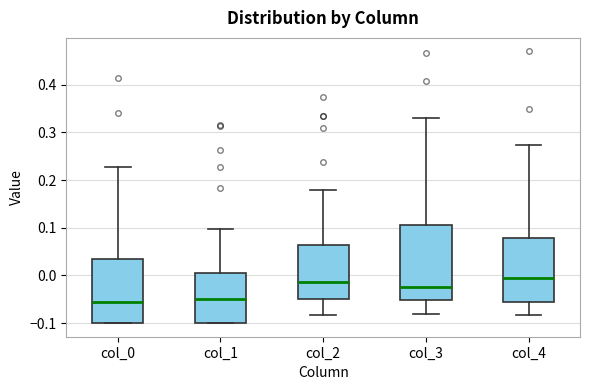

Comparing the boxes themselves (not the whiskers), which one is the tallest?

col_3